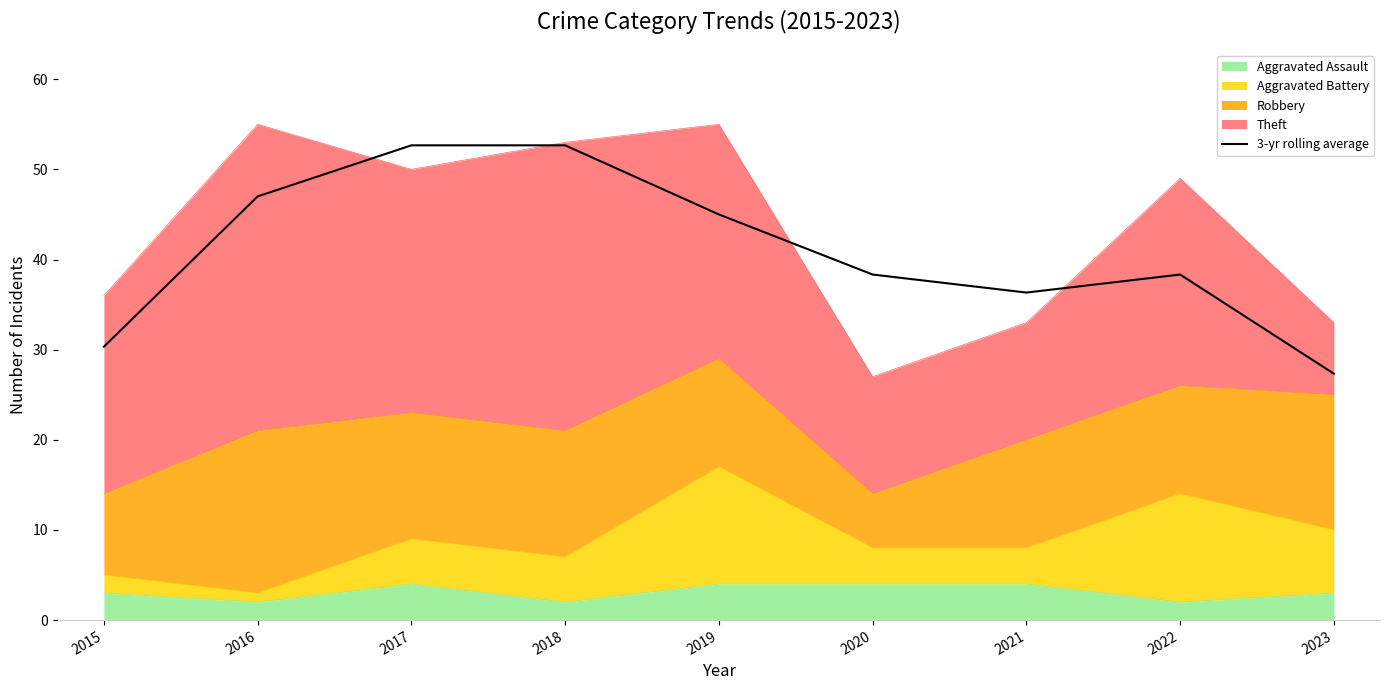

Reading left to right, extract all data points from this chart.

30.3	47.0	52.7	52.7	45.0	38.3	36.3	38.3	27.3